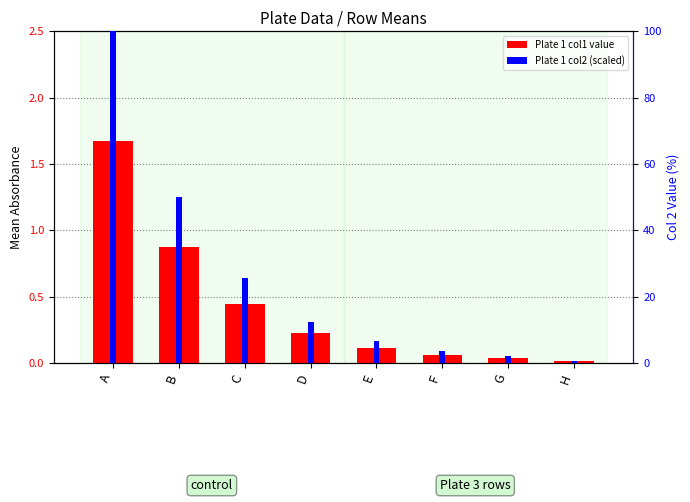

Does the chart contain any negative values?

No